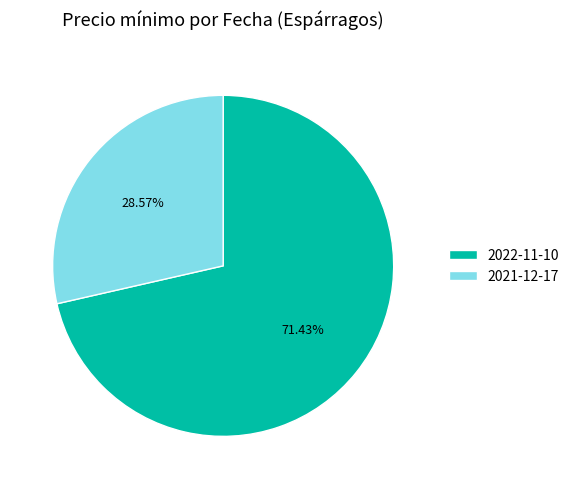

True or false: 2021-12-17 accounts for 21% of the total.

False